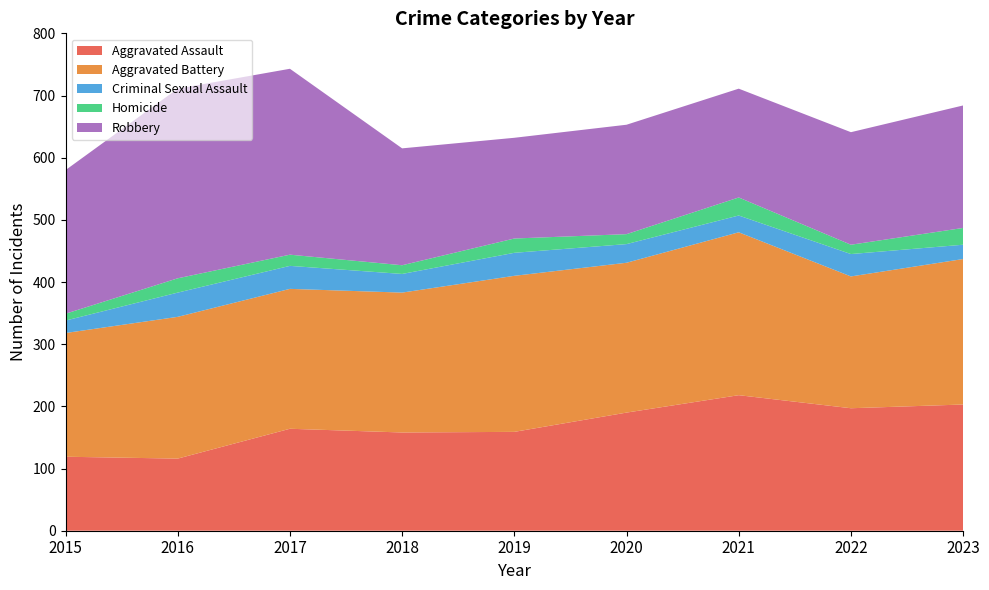

Reading left to right, extract all data points from this chart.

Aggravated Assault: 2015=119	2016=116	2017=164	2018=158	2019=159	2020=190	2021=218	2022=197	2023=203
Aggravated Battery: 2015=199	2016=228	2017=225	2018=225	2019=251	2020=241	2021=262	2022=212	2023=234
Criminal Sexual Assault: 2015=20	2016=39	2017=37	2018=30	2019=37	2020=30	2021=27	2022=36	2023=23
Homicide: 2015=11	2016=23	2017=18	2018=14	2019=23	2020=16	2021=29	2022=15	2023=27
Robbery: 2015=231	2016=305	2017=299	2018=188	2019=162	2020=176	2021=175	2022=181	2023=197